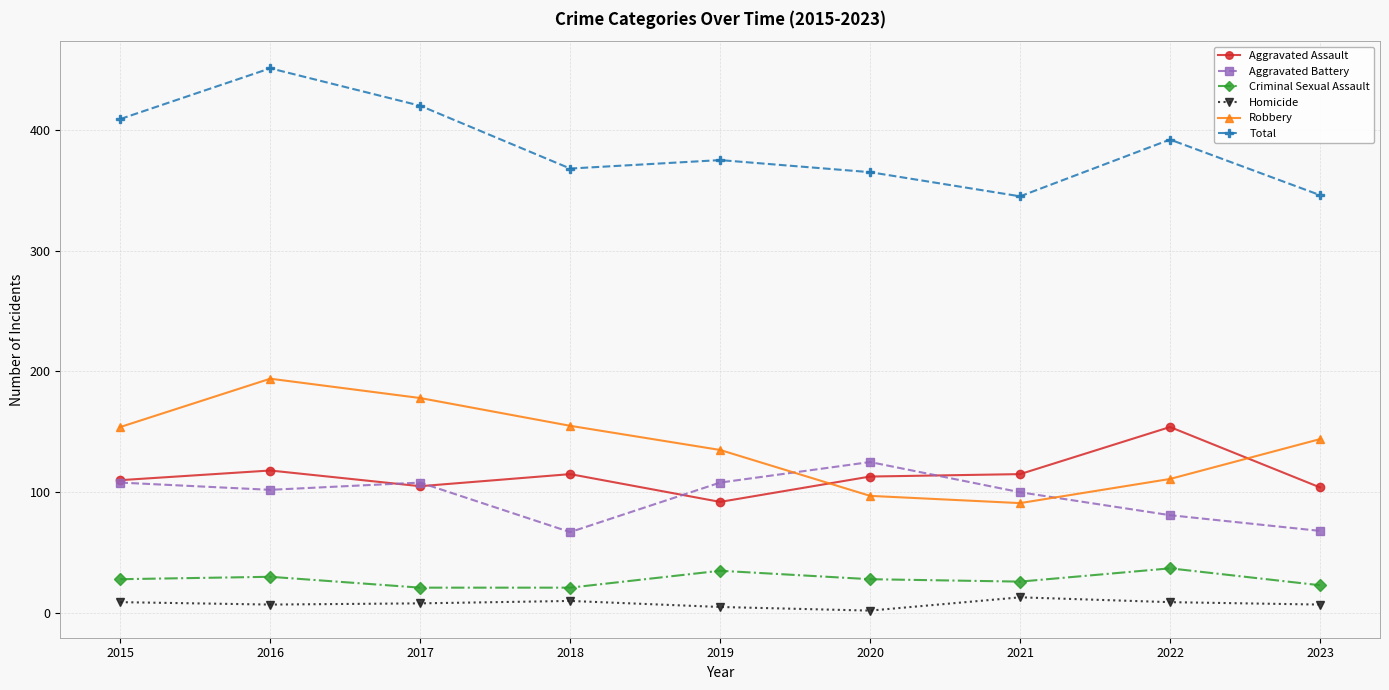

What is the value of the Aggravated Battery point at the 1st from the left?

108